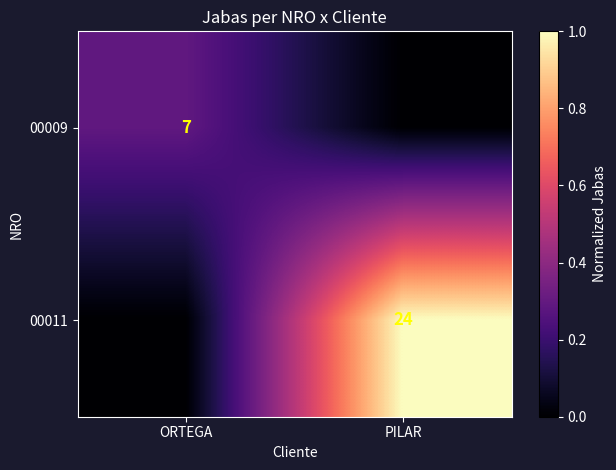

Is the value of 00009 at ORTEGA greater than the value of 00011 at PILAR?

No